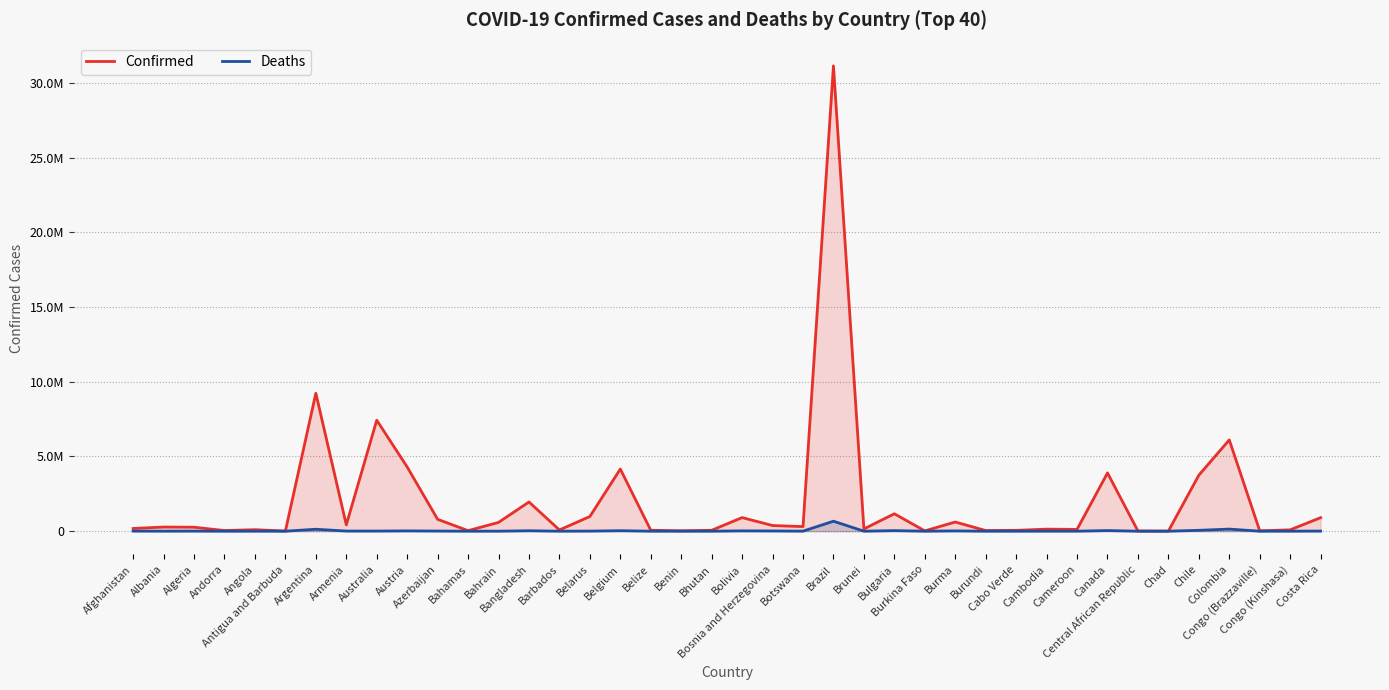

True or false: Deaths has a value of 1197 at Belize.

False